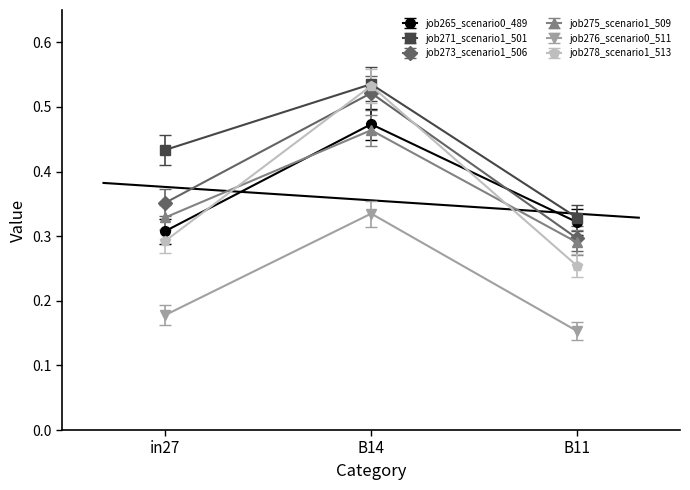

What is the label of the 1st point from the right?

B11